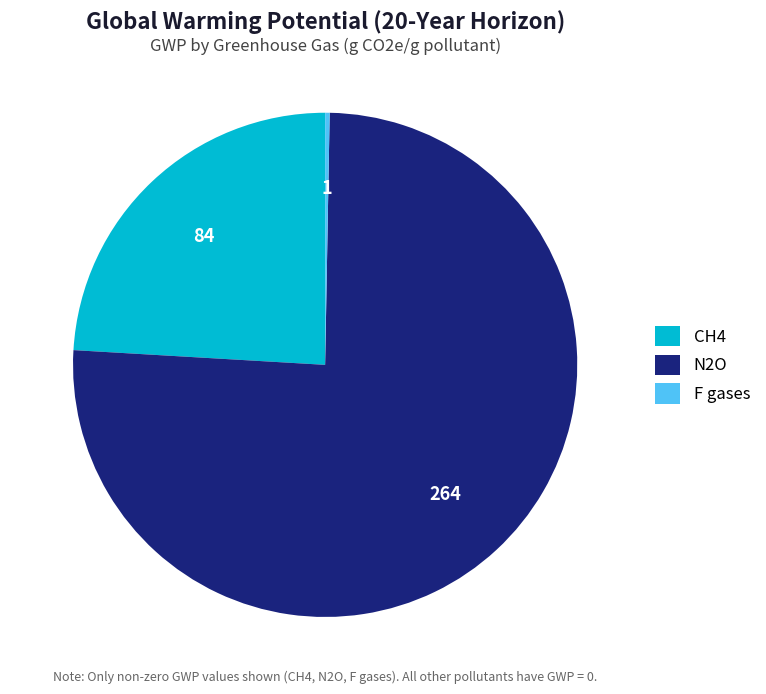

Which slice represents more than half of the pie?

N2O